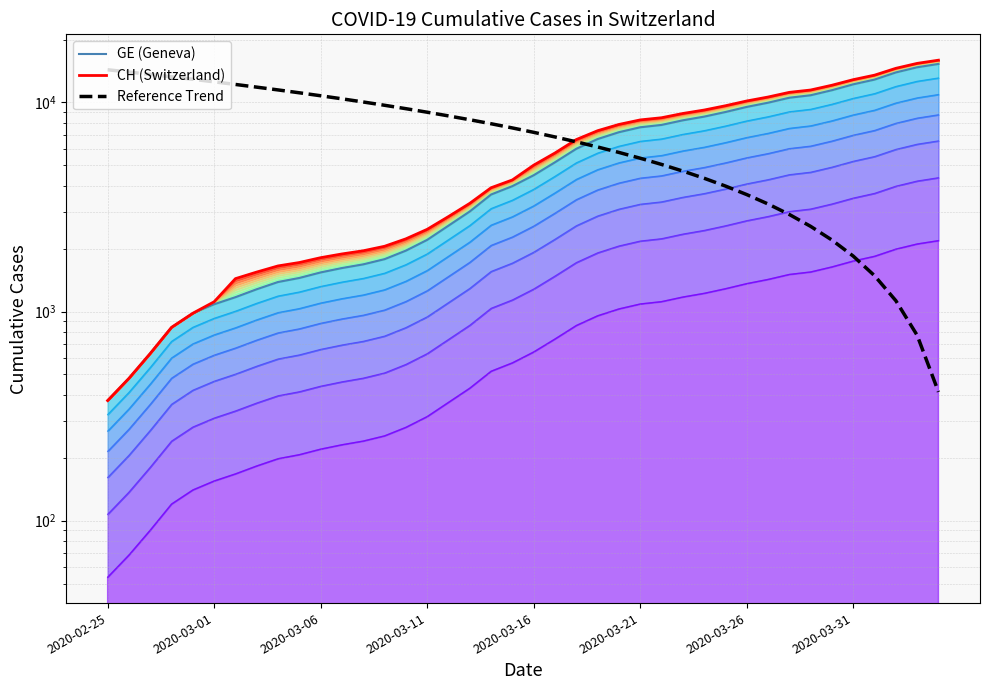

True or false: Reference Trend and GE (Geneva) intersect in this chart.

True